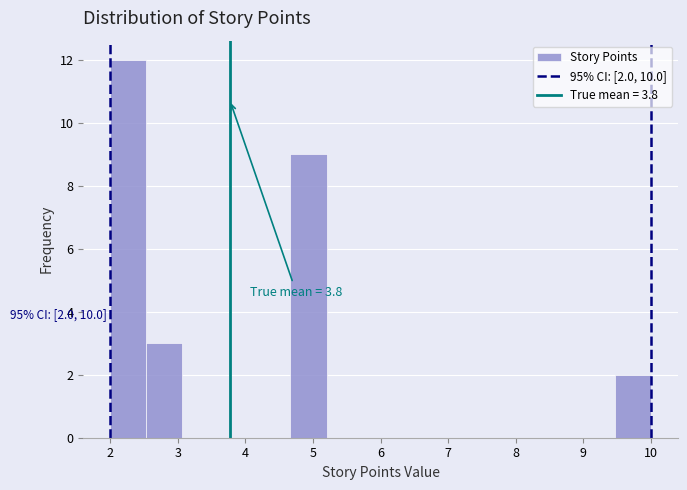

Which range on the x-axis has the tallest bar?

2.0 to 2.5